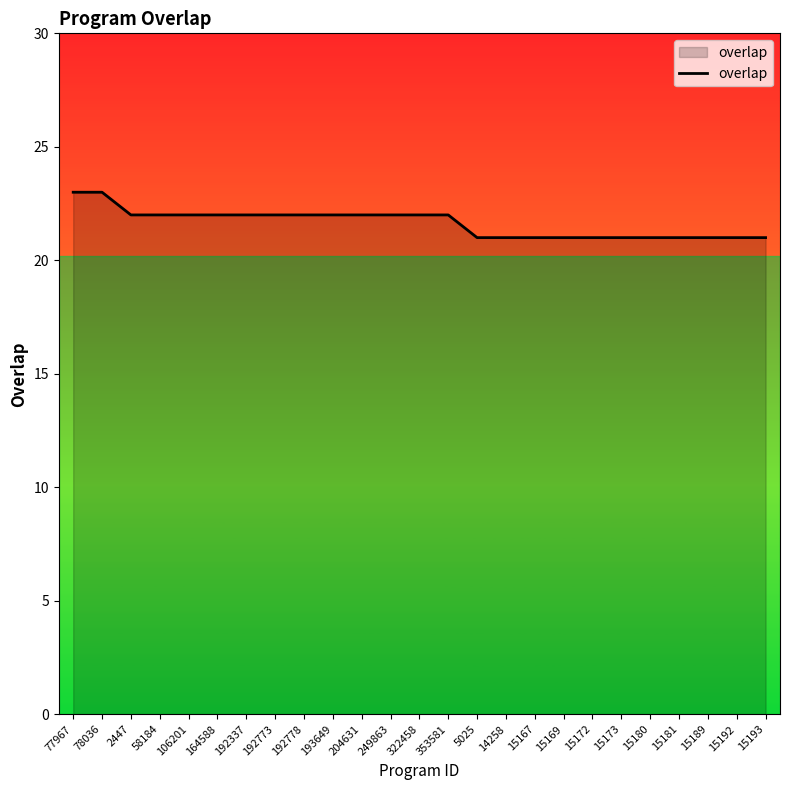

Where does the data first go above 22?

77967